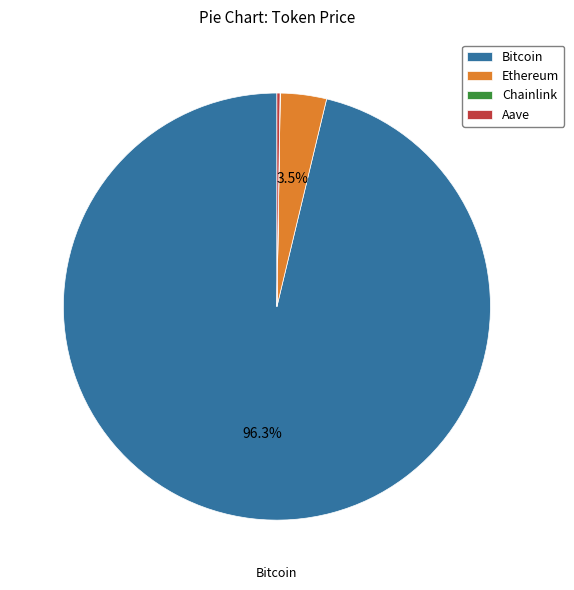

Does Bitcoin represent more than half of the total?

Yes